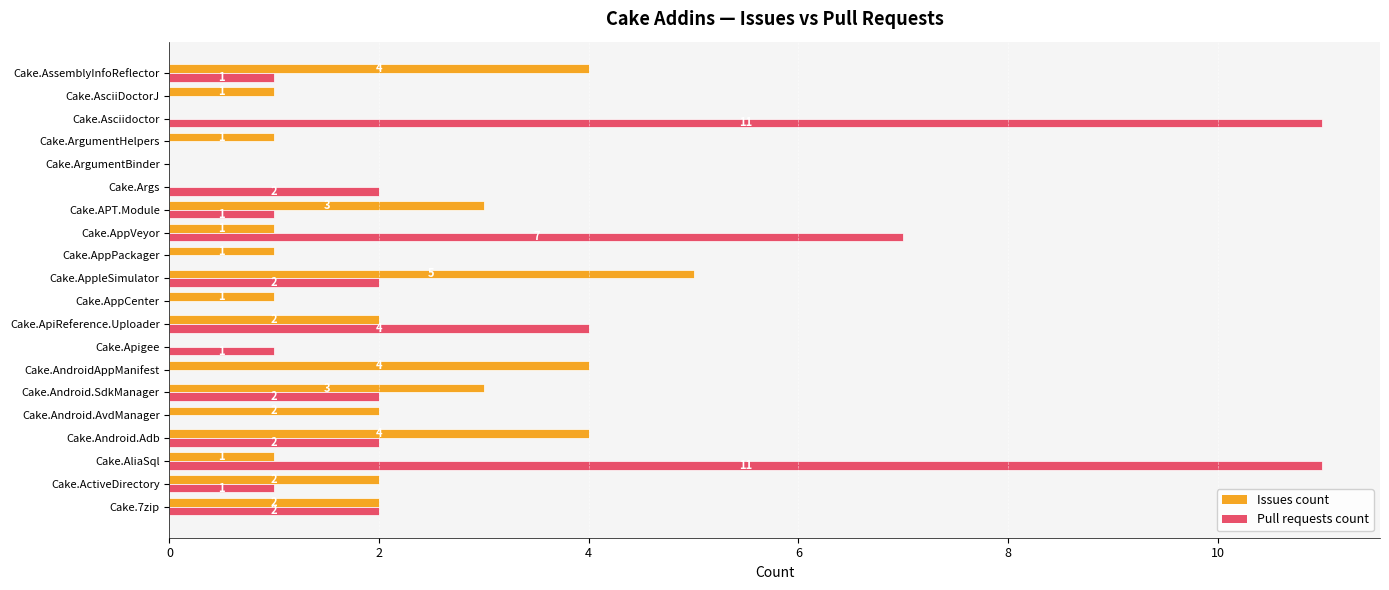

Which series has the largest total across all categories?

Pull requests count